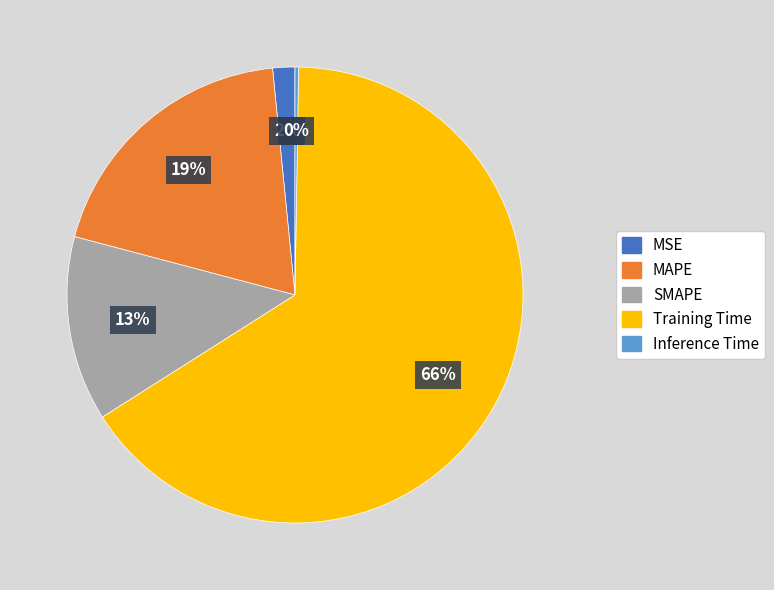

Between SMAPE and Training Time, which is larger?

Training Time